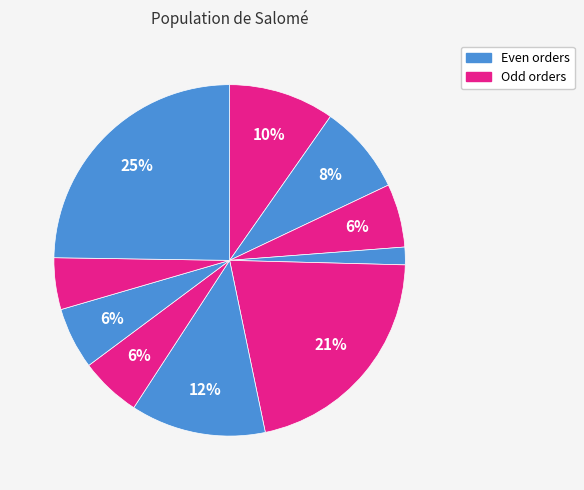

Rank the categories by value from highest to lowest.

9, 4, 5, 0, 1, 2, 7, 6, 8, 3